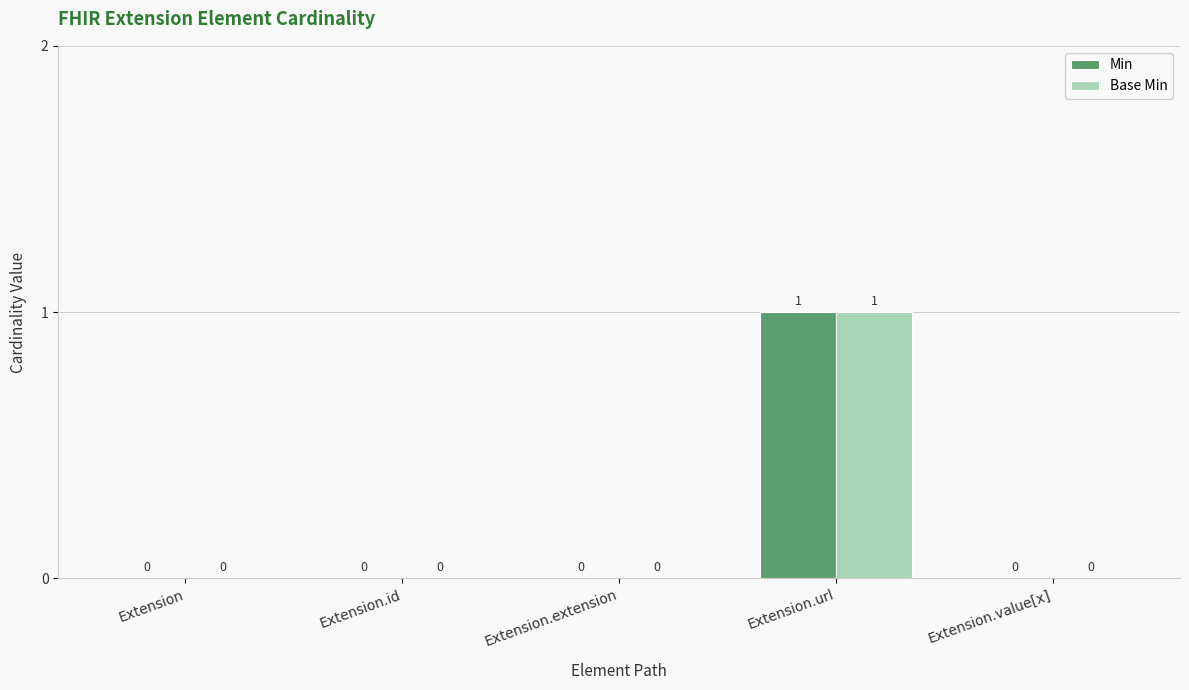

How many values in the Min series exceed 0?

1